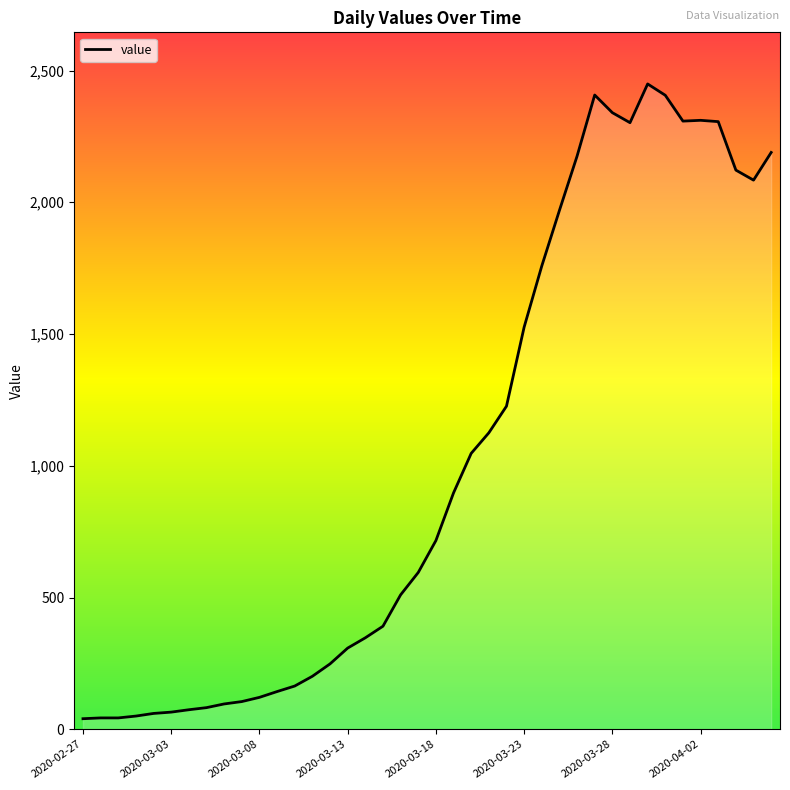

What is the minimum value shown in the chart?

40